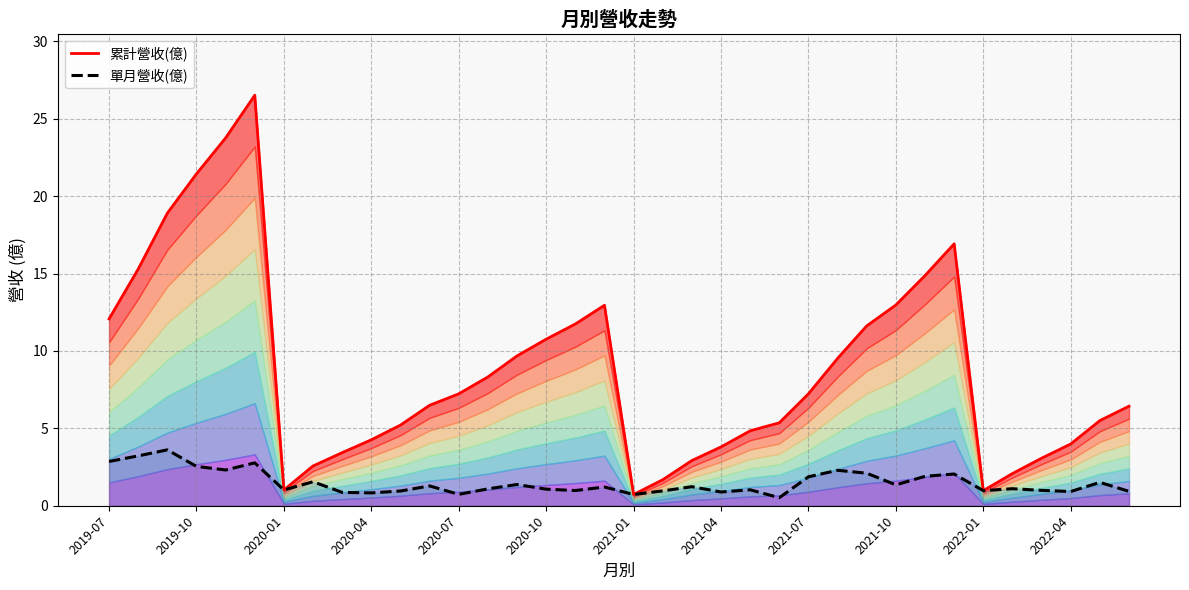

What is the maximum value for 單月營收(億)?

3.6